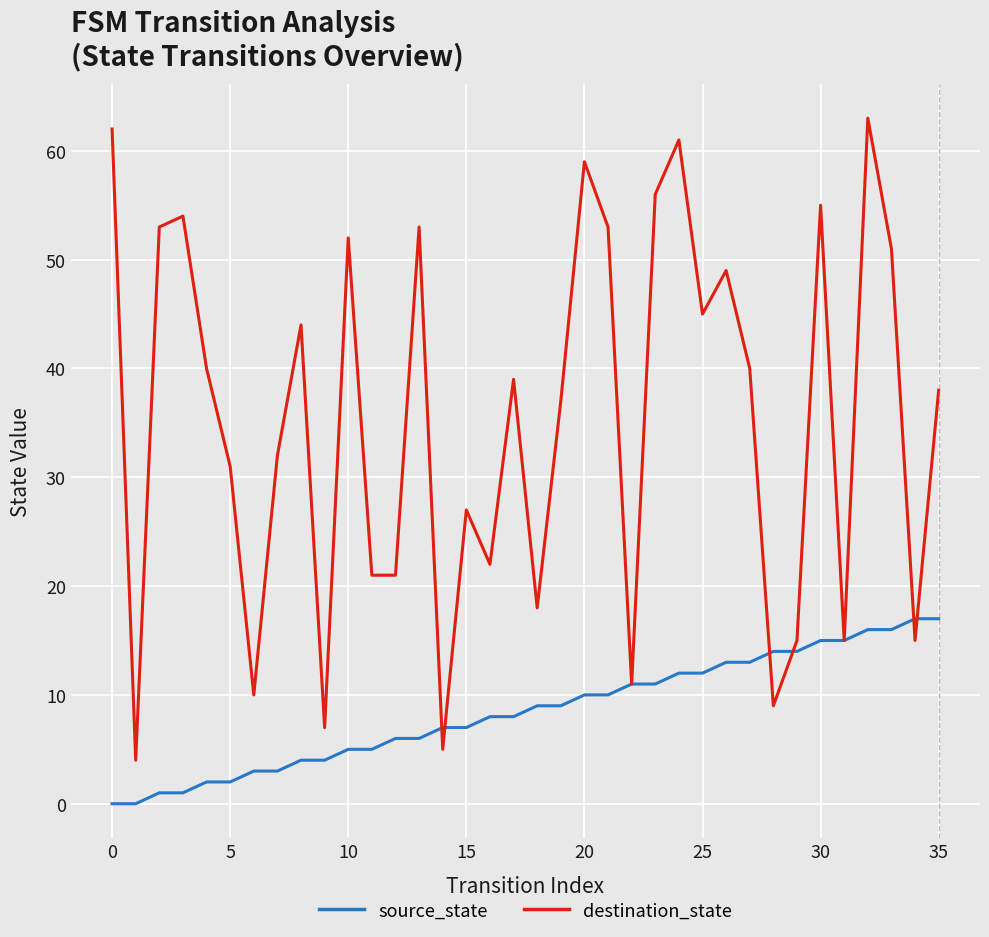

Rank the series by their maximum value, from lowest to highest.

source_state, destination_state